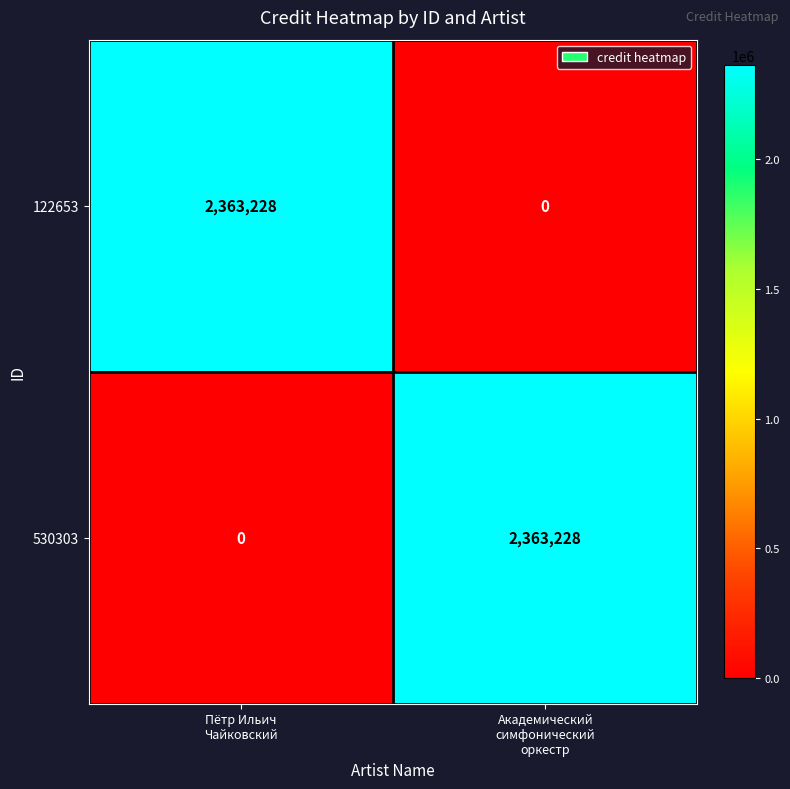

What is the greatest value displayed?

2363228